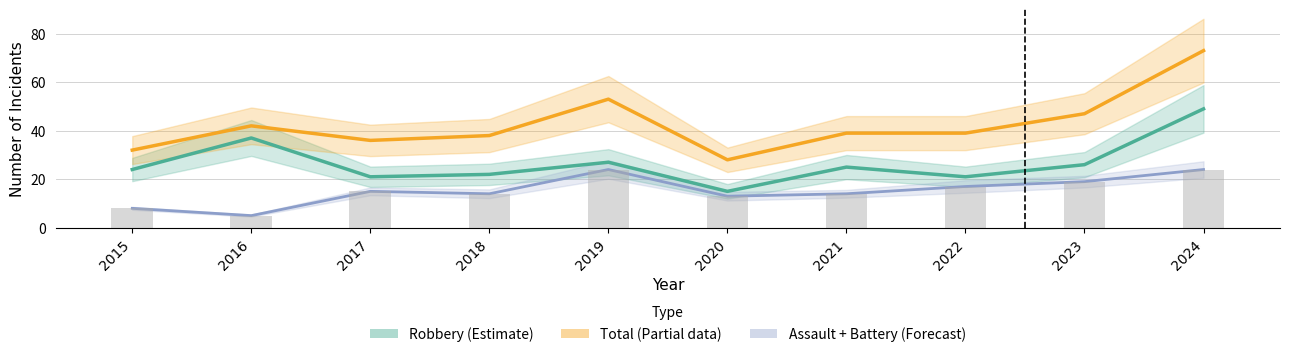

Is it true that Robbery equals 24 at 2015?

True